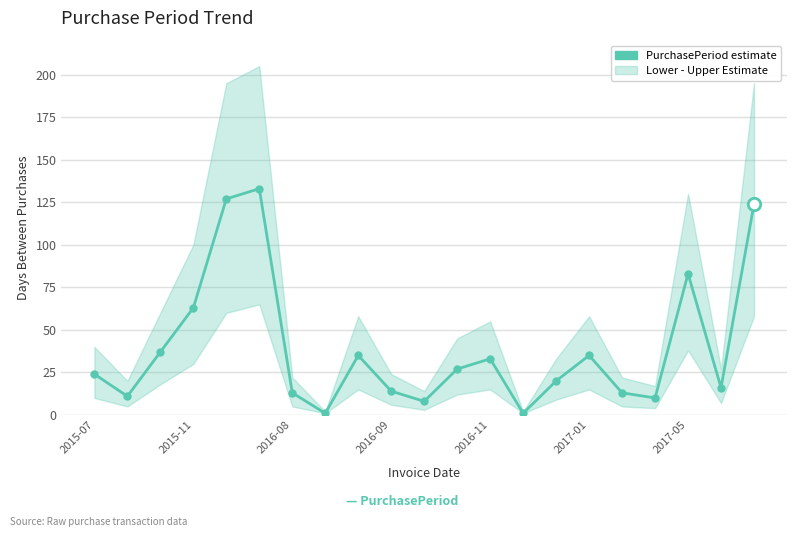

Which has a higher value, 18 or 2016-08?

18